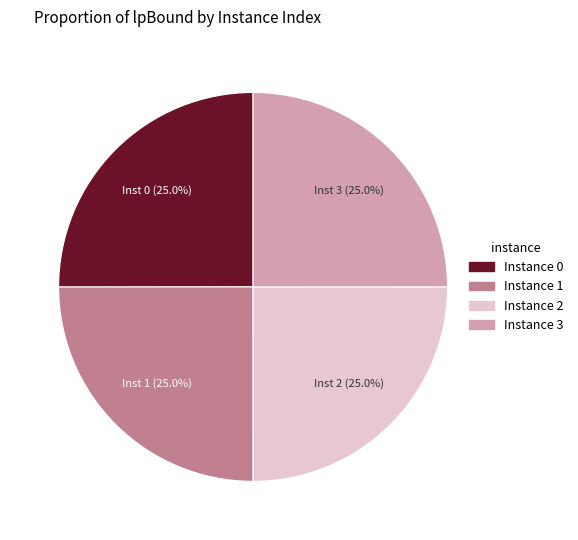

What percentage is NOT represented by Instance 3?

75.0%